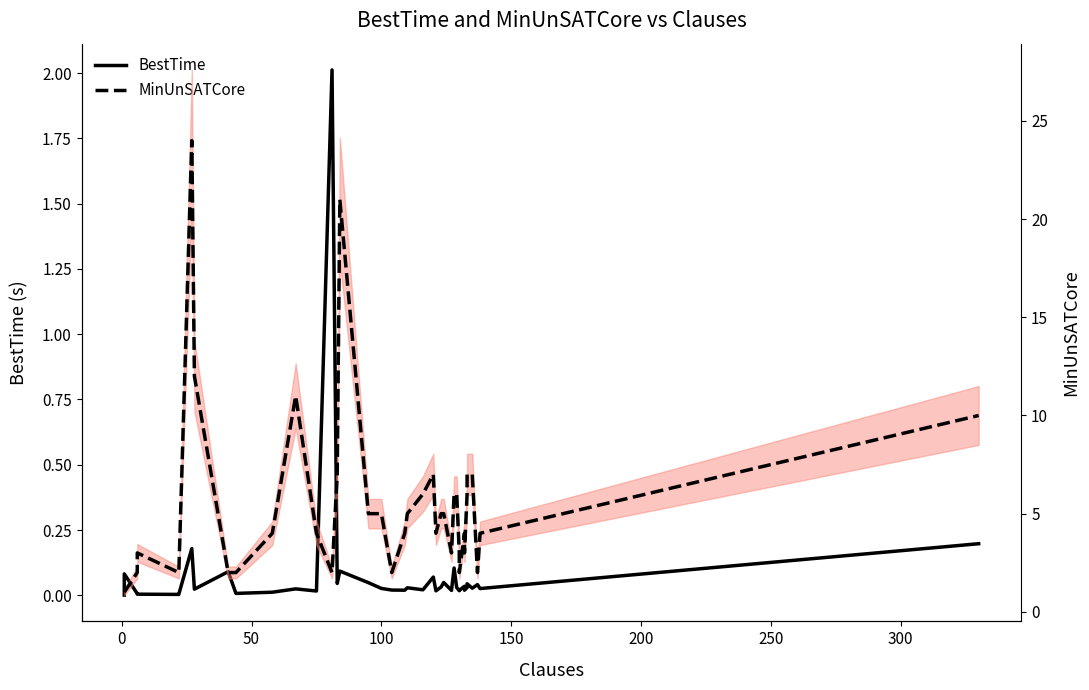

How many values in the MinUnSATCore series are below 4?

16